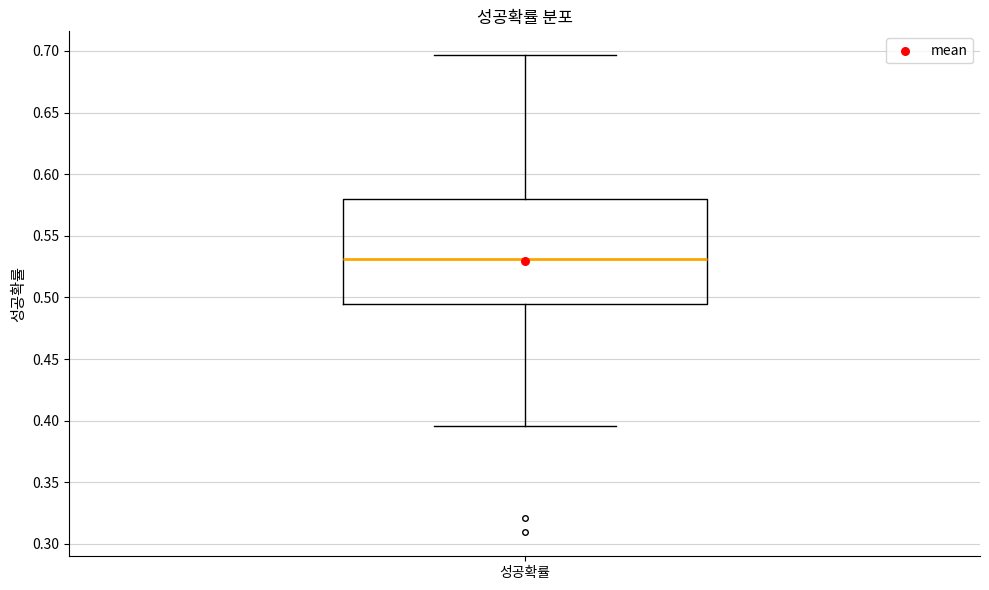

Where does the lower whisker of the box for 성공확률 end on the y-axis? The values are not printed on the chart, so give them approximately, as read against the axis.

0.395